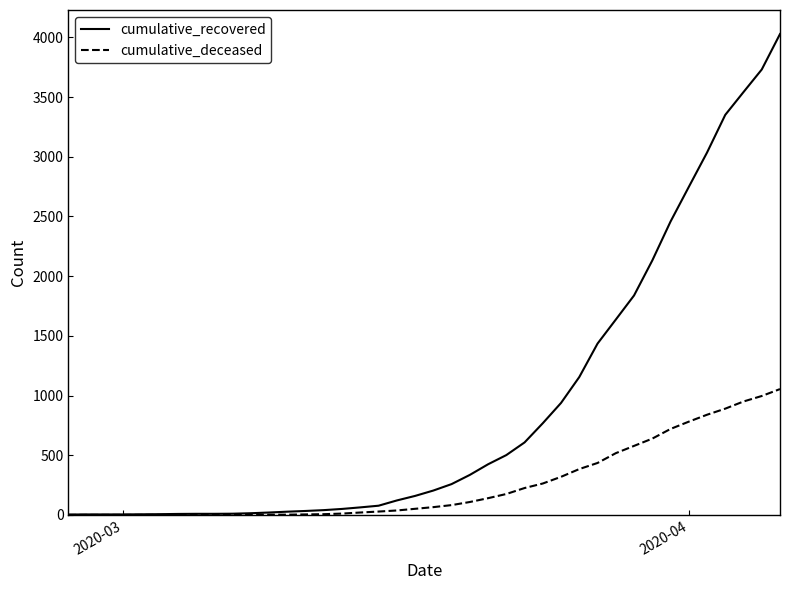

What is the greatest value displayed?

4028